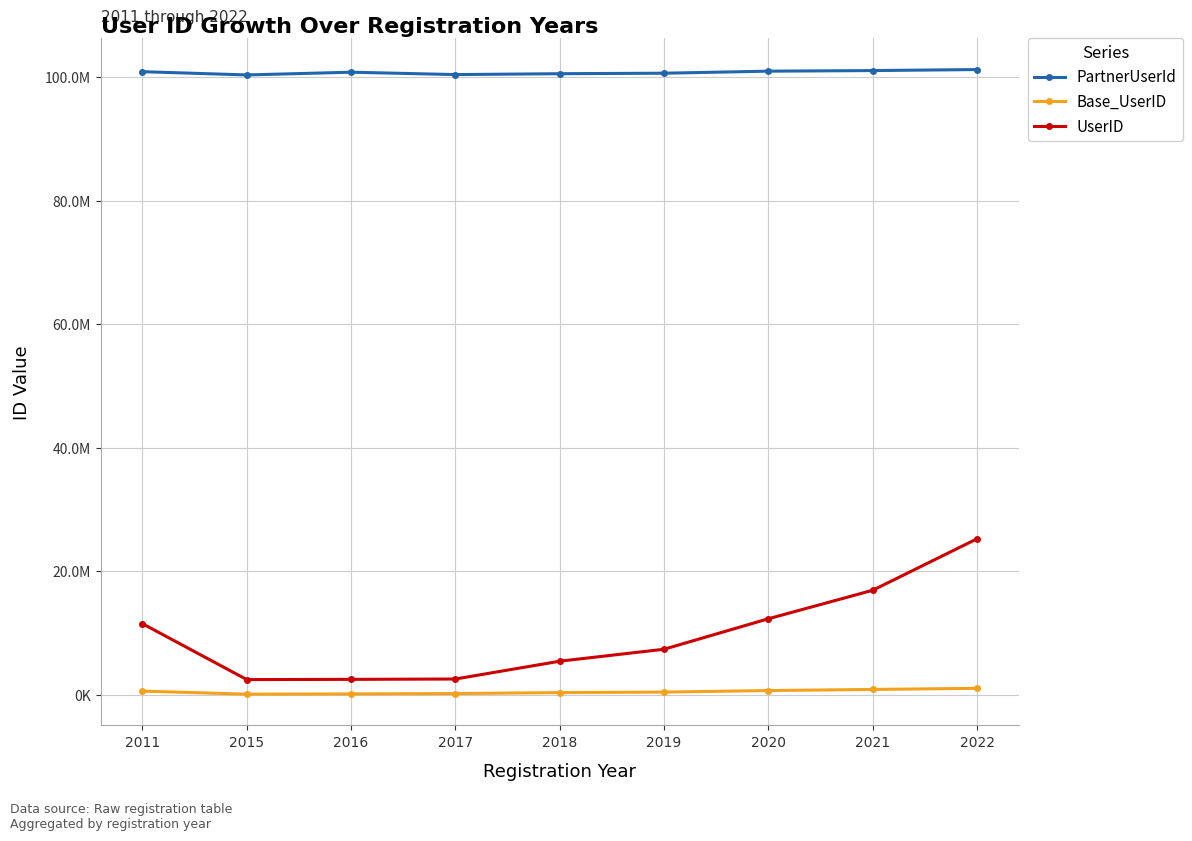

Reading right to left, extract all data points from this chart.

PartnerUserId: 2022=101252231	2021=101086128	2020=100991471	2019=100659841	2018=100580453	2017=100437174	2016=100822057	2015=100379853	2011=100907503
Base_UserID: 2022=1086117	2021=906447	2020=724318	2019=478053	2018=393815	2017=240781	2016=180832	2015=141751	2011=632567
UserID: 2022=25296121	2021=16962617	2020=12350999	2019=7414490	2018=5477629	2017=2594545	2016=2537277	2015=2498706	2011=11544969